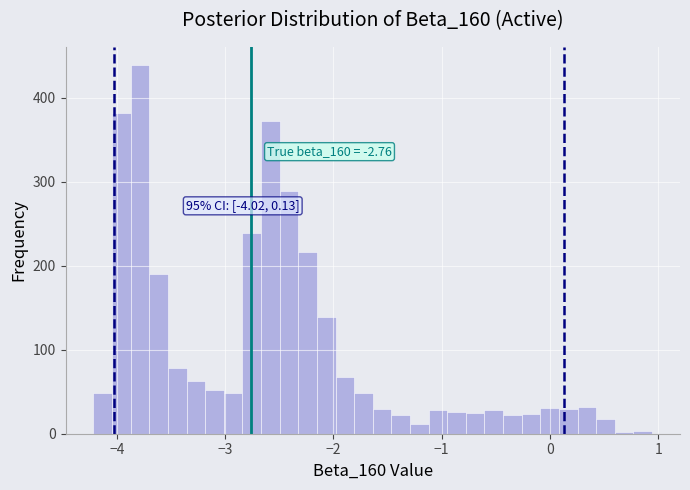

Around what value on the x-axis is the tallest bar? Give the approximate position of its centre, as read against the axis.

-3.8